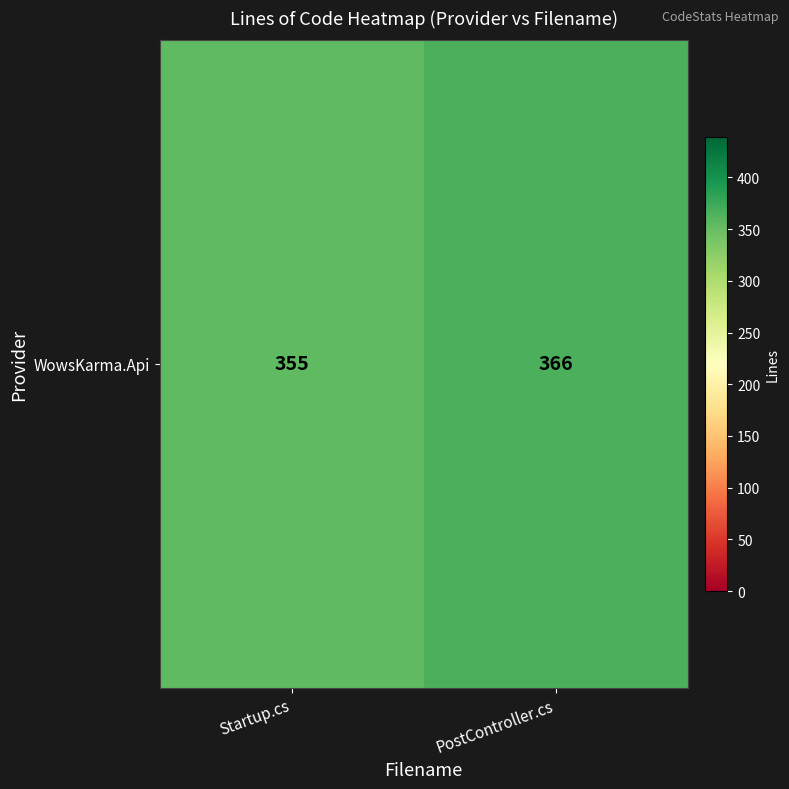

Reading left to right, what are all the values shown in this chart?

Startup.cs=355	PostController.cs=366